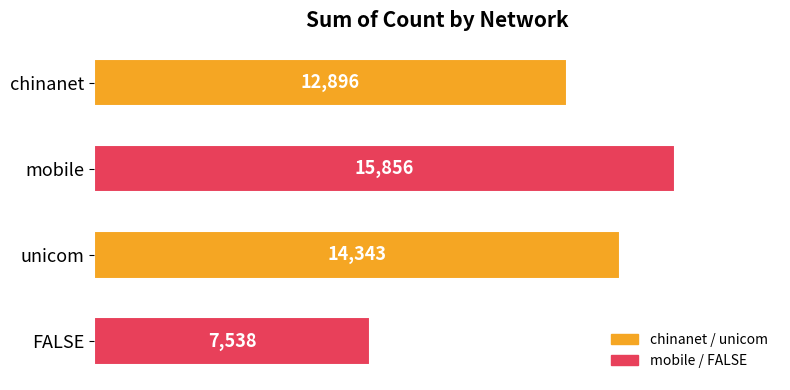

At which category does the chart reach its minimum across all series?

FALSE